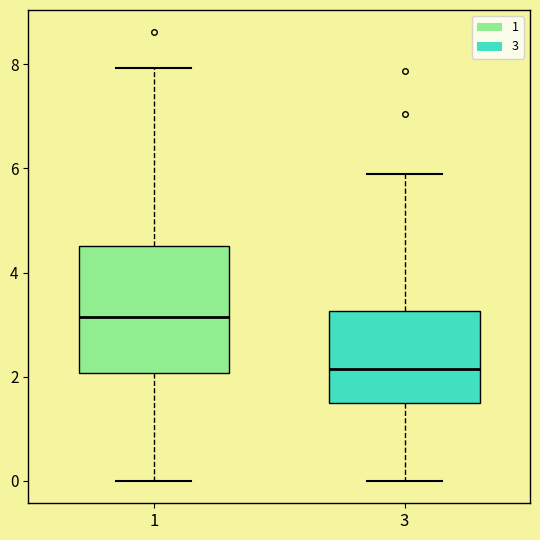

Where is the upper edge of the box at x = 3 on the y-axis? The values are not printed on the chart, so give them approximately, as read against the axis.

3.2